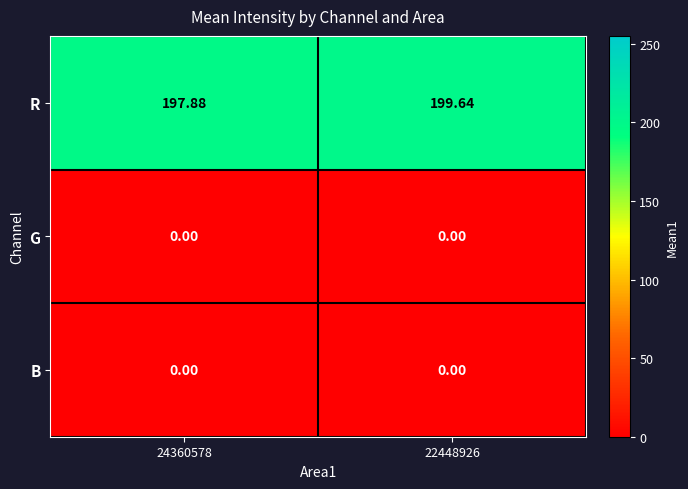

Between 24360578 and 22448926, which series saw the biggest shift?

R